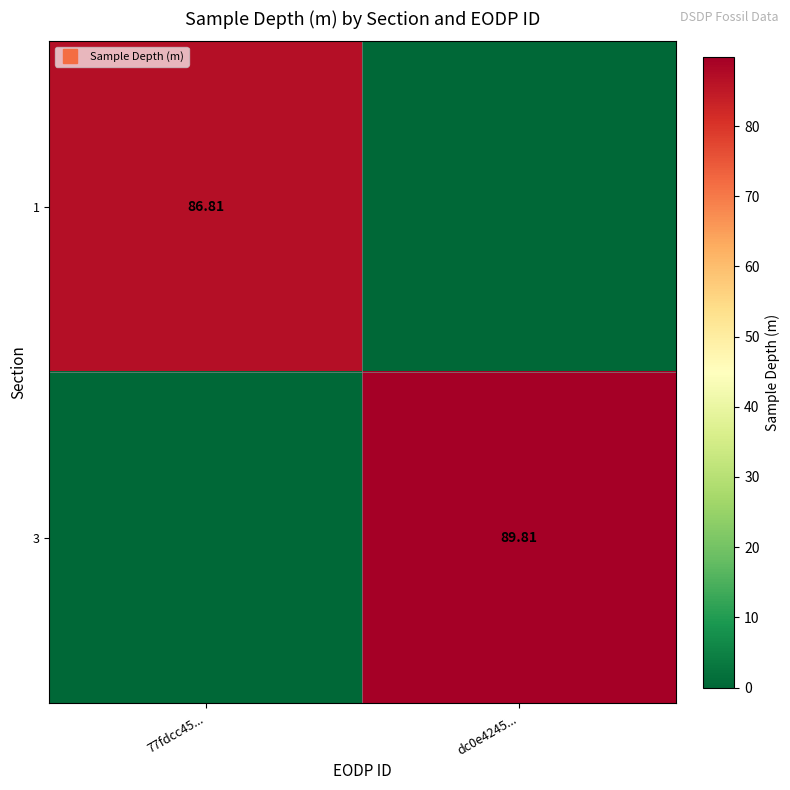

What is the sum of the 1 values at dc0e4245... and 77fdcc45...?

86.8